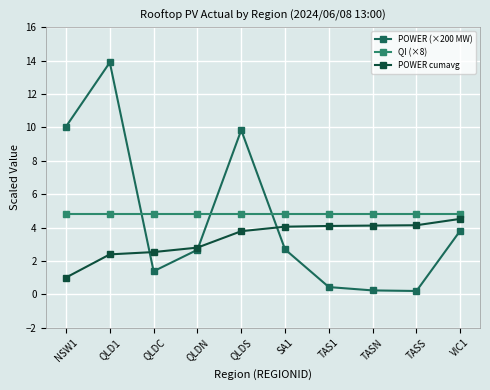

What is the average value of the POWER cumavg series?

3.3